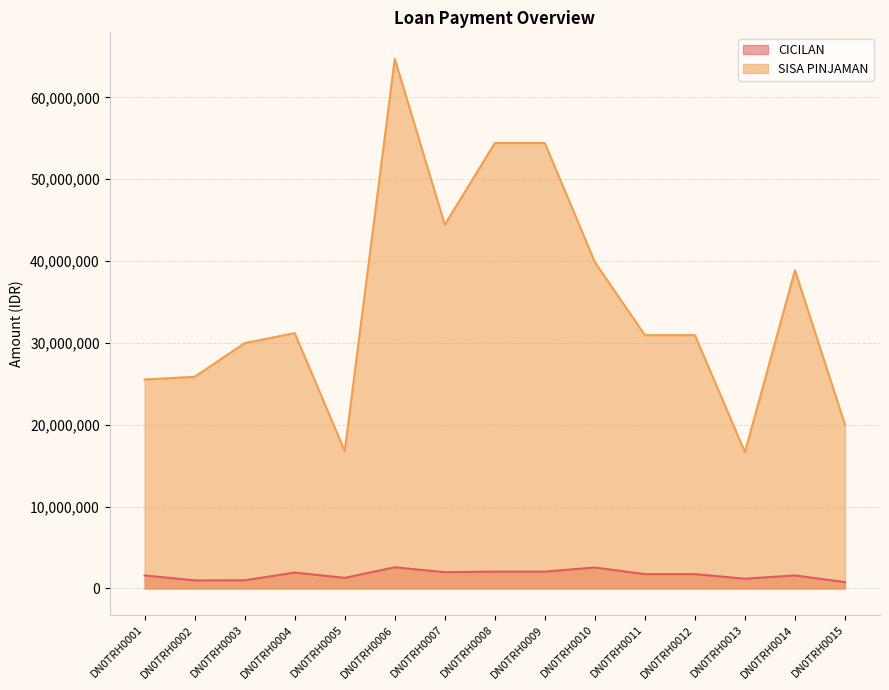

Which category has the highest value across all series?

DN0TRH0006